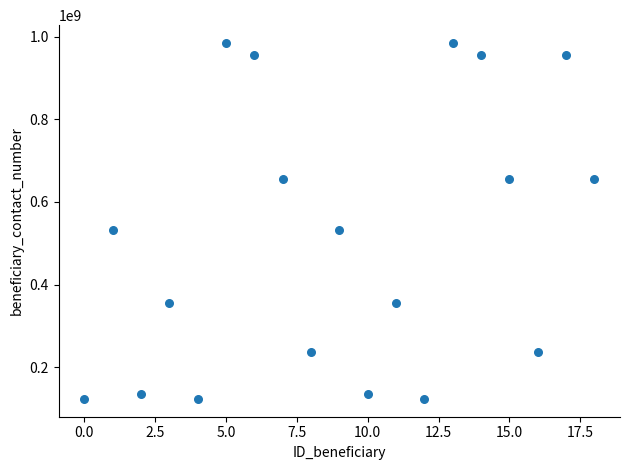

What is the range of Y values (max minus min)?

861197015